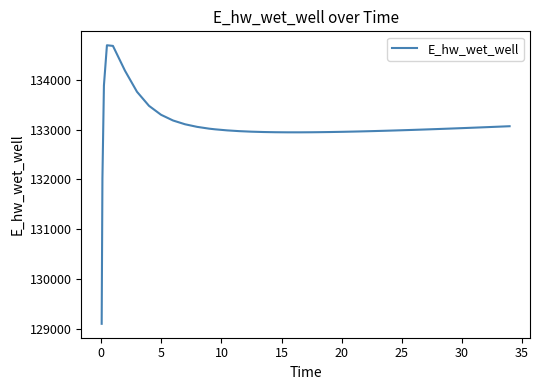

What is the greatest value displayed?

134694.5